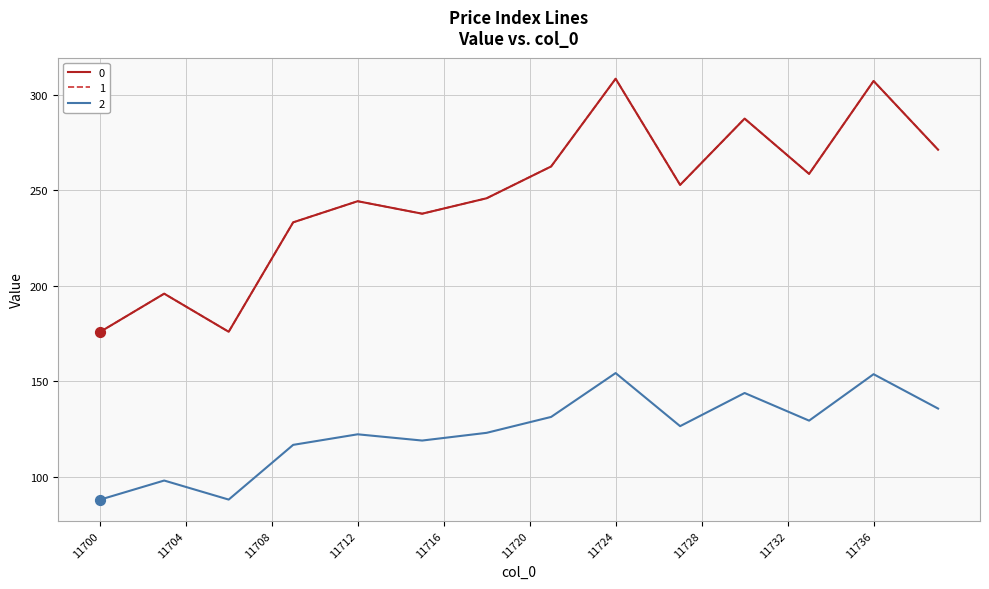

Is this an area chart (filled region under the line)?

No